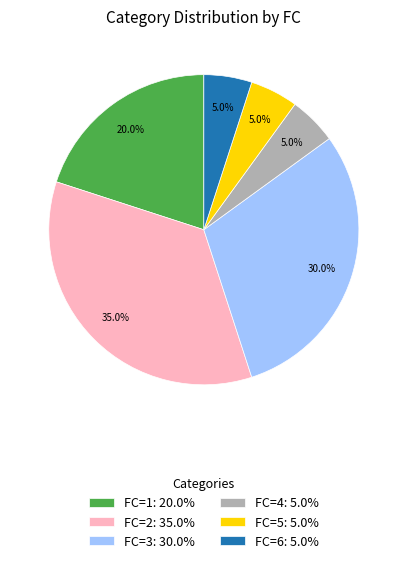

Does any single category account for the majority?

No